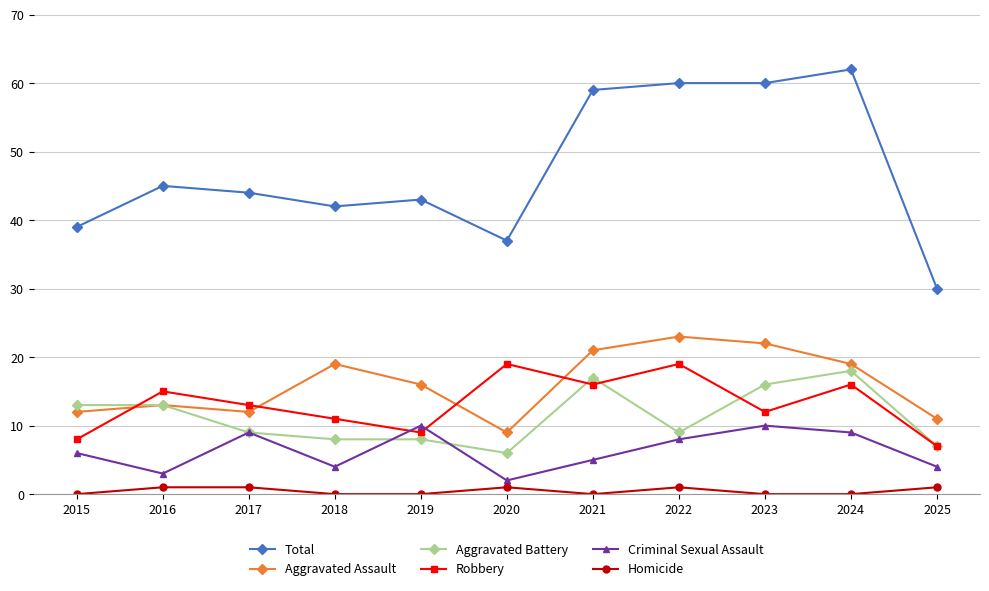

How many categories are shown in the chart?

11